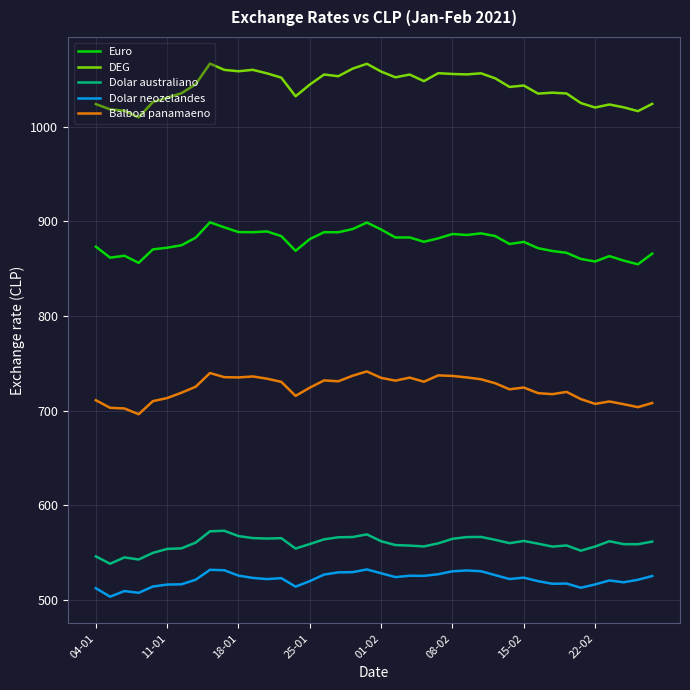

Which series has the largest total across all categories?

DEG